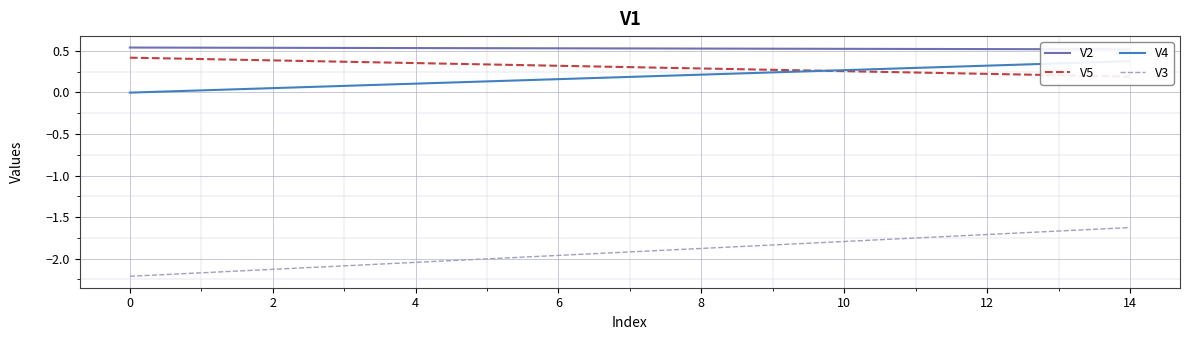

At which label does V5 reach its minimum?

14